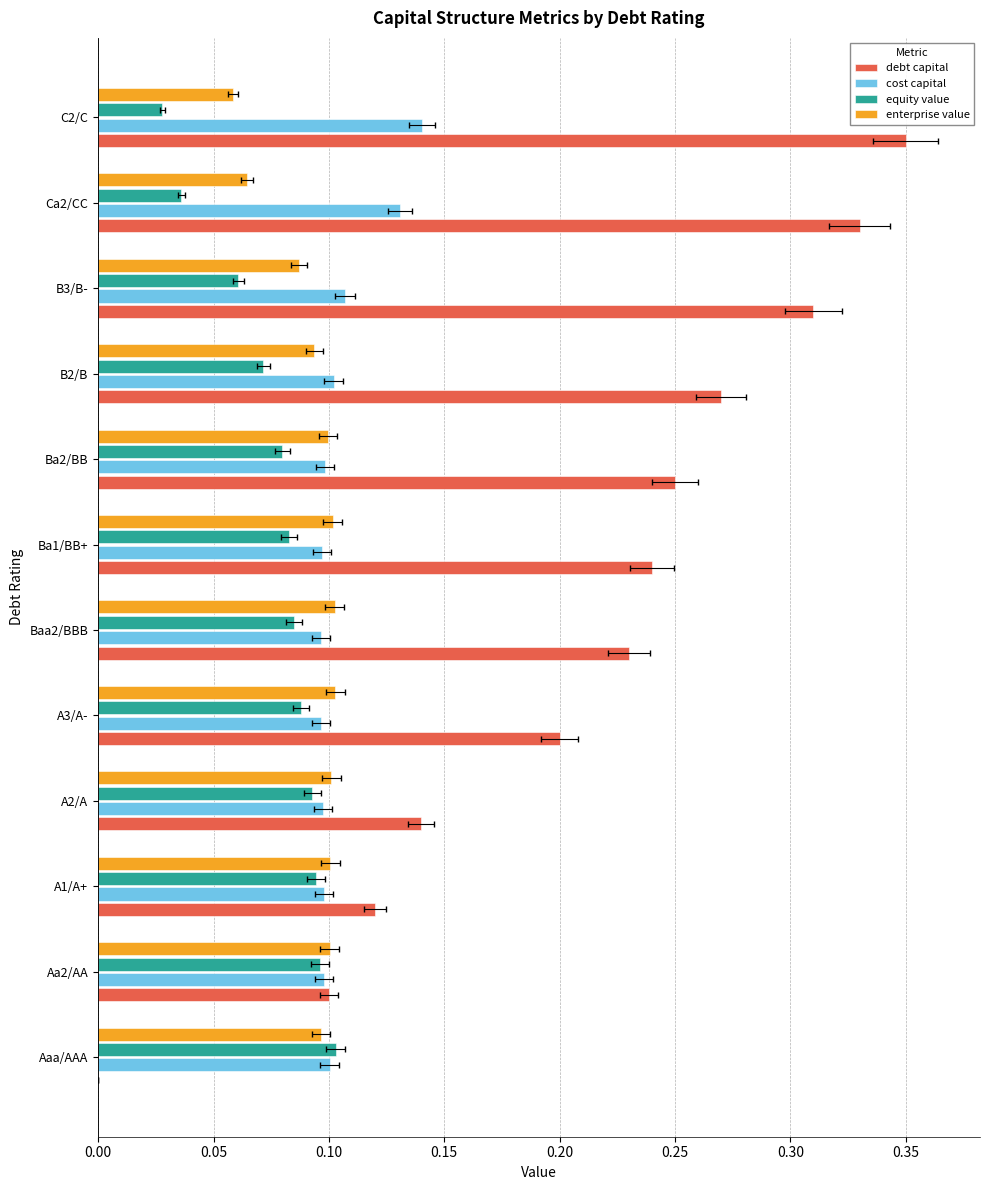

True or false: cost capital has a value of 0.1 at B3/B-.

True